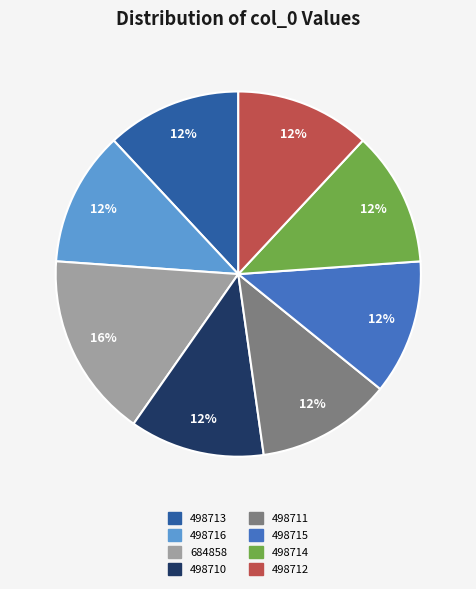

To the nearest percent, what is the difference between the 684858 and 498711 slice percentages?

4%